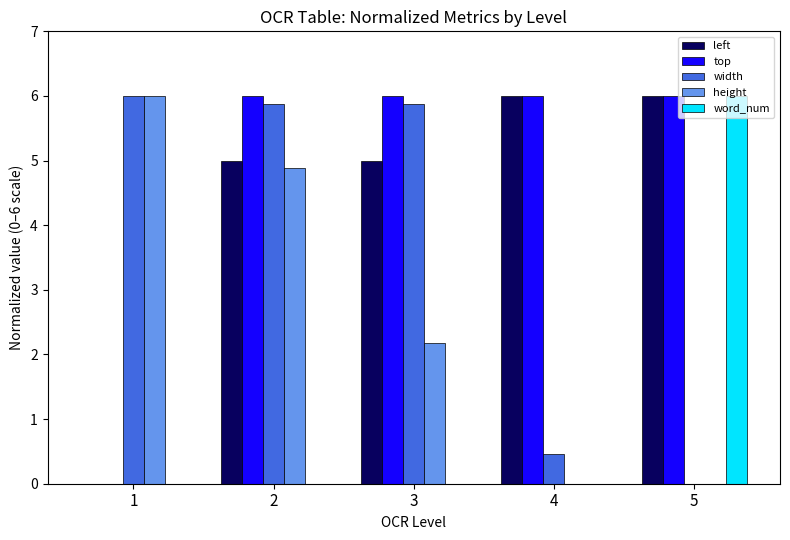

How many values in width are above zero?

4